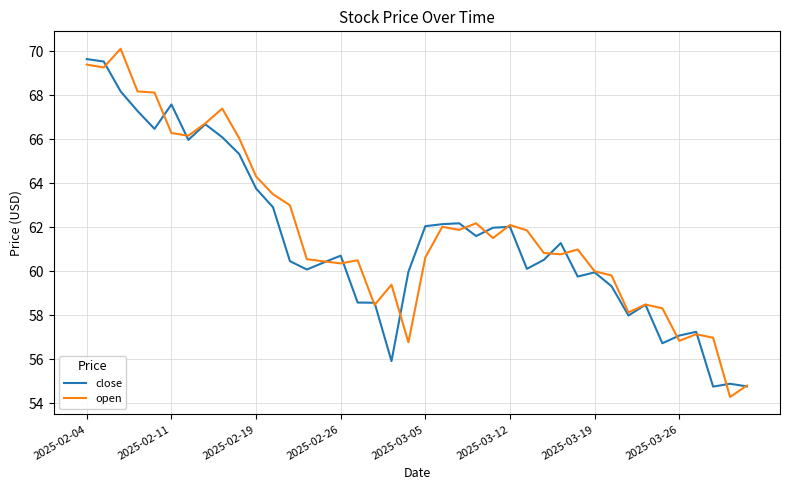

How many categories are shown in the chart?

40